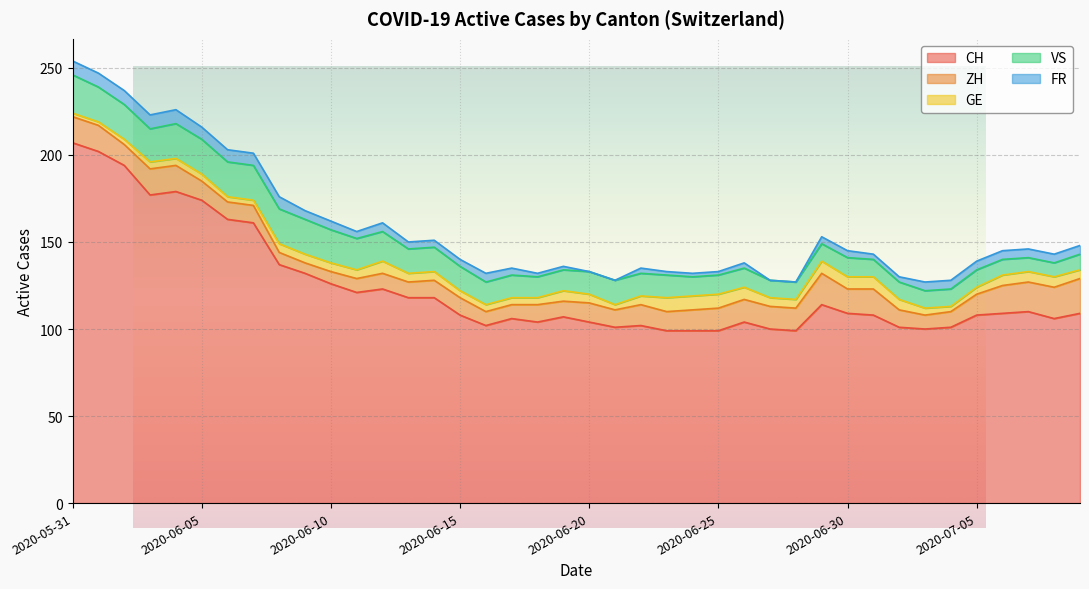

What is the maximum value for CH?

207